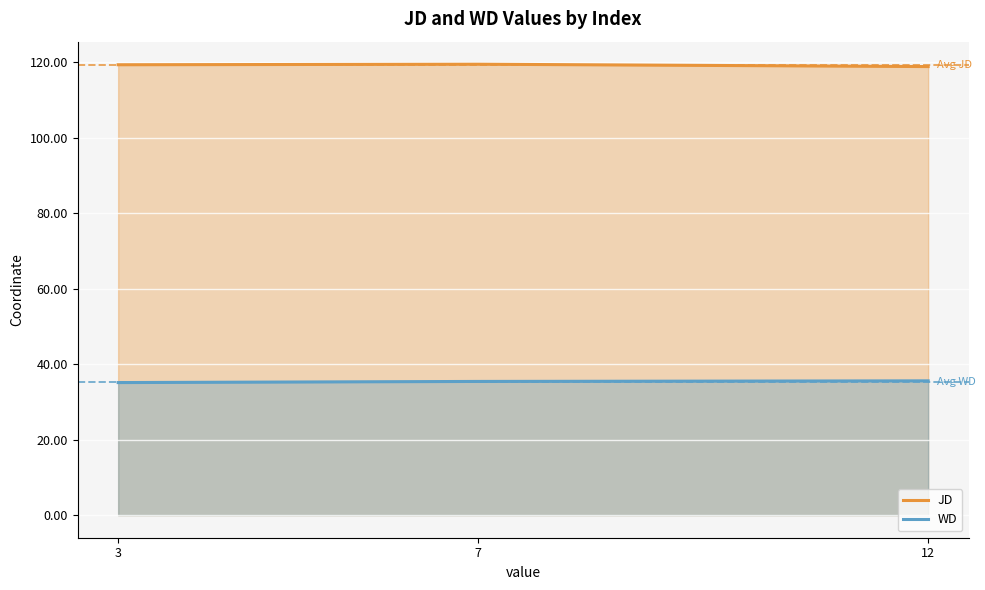

What is the maximum value for JD?

119.5